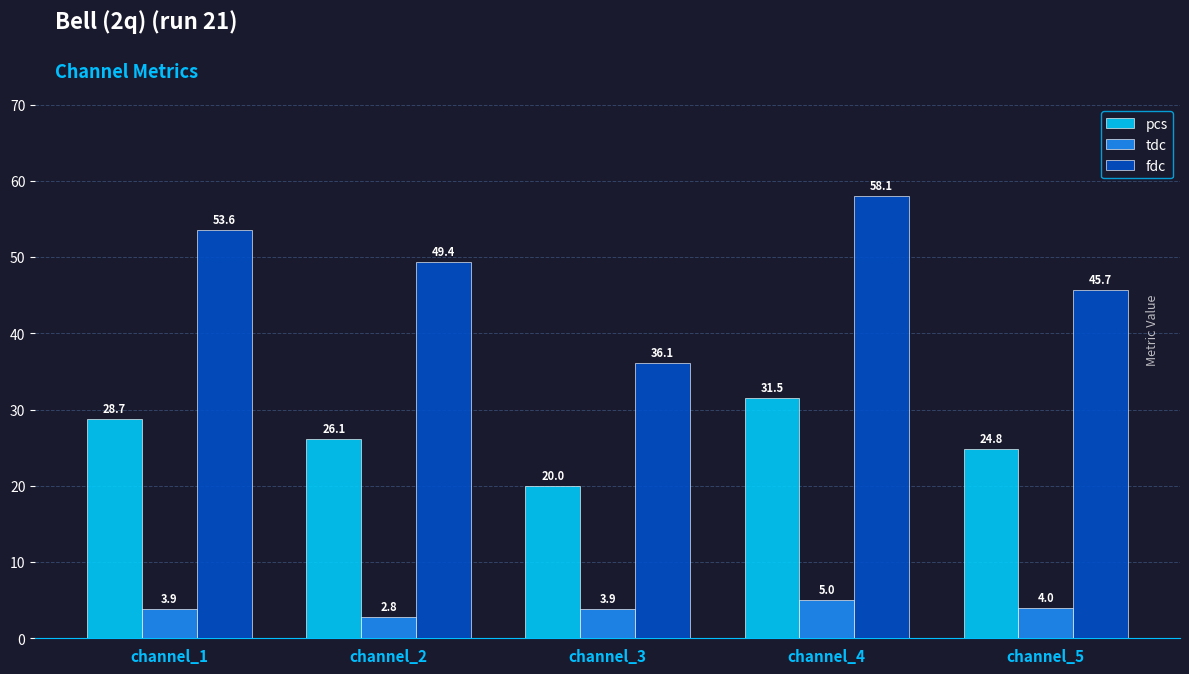

Rank the categories by fdc value from highest to lowest.

channel_4, channel_1, channel_2, channel_5, channel_3